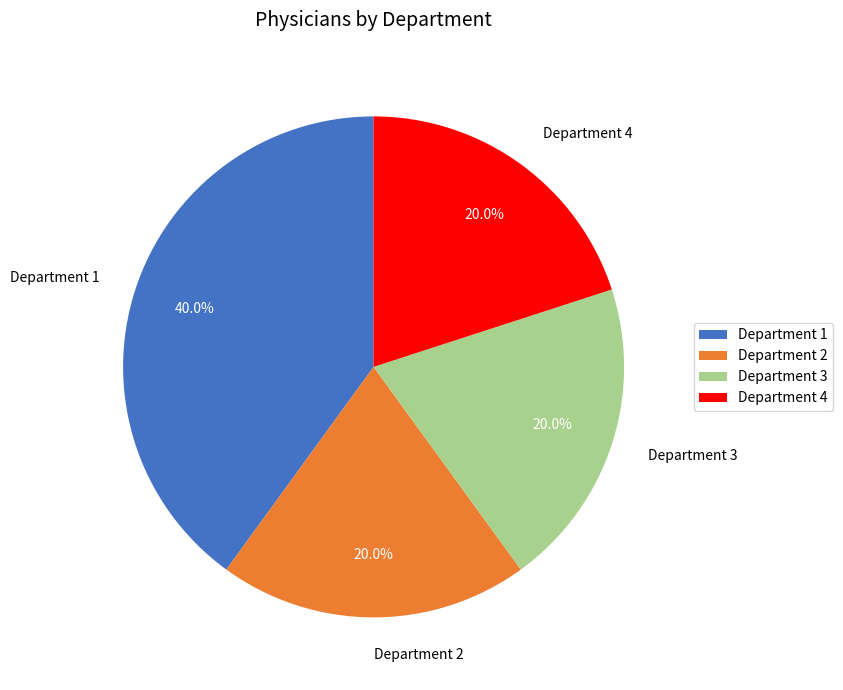

The Department 3 slice represents 20% of the pie. True or false?

True